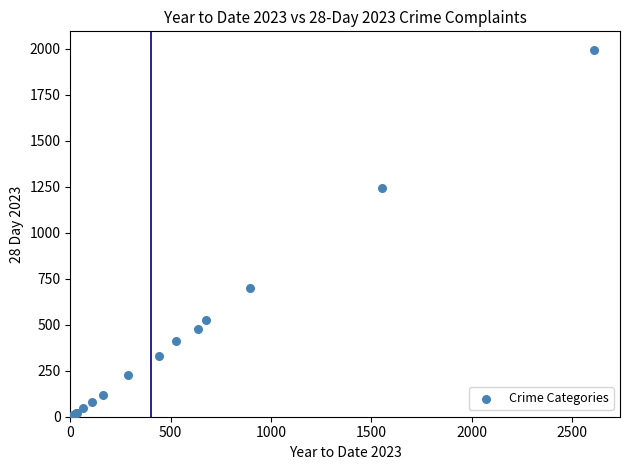

What Y value in the scatter plot is closest to 997?

1245